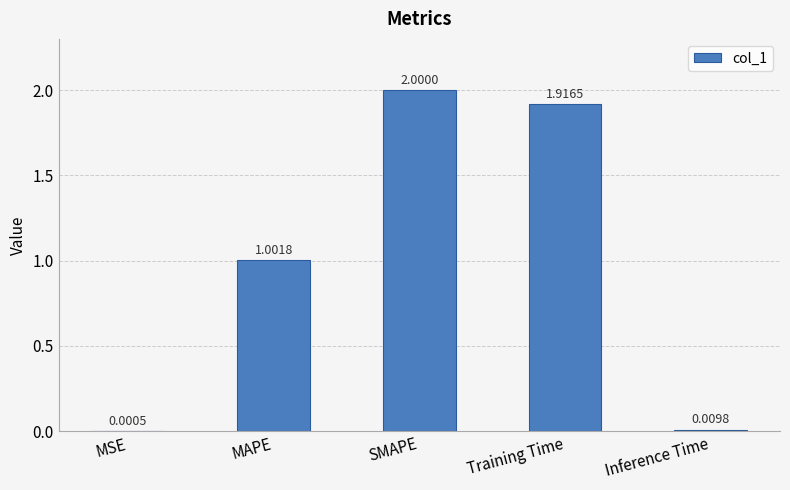

Are the bars horizontal?

No